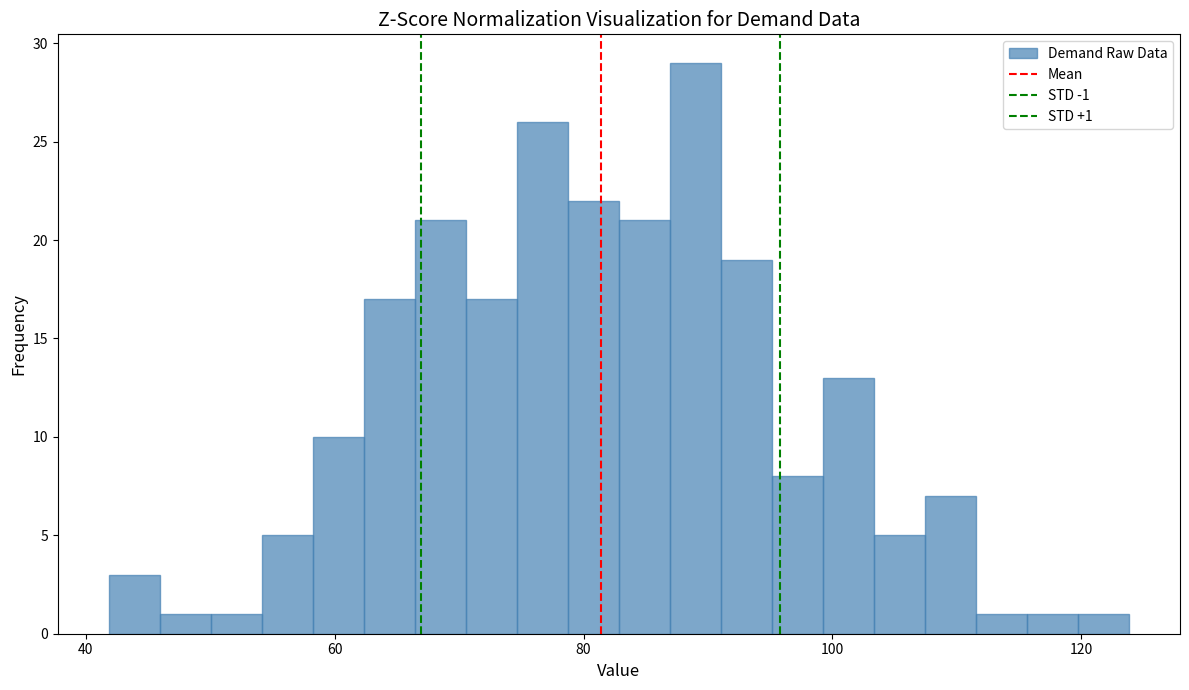

Around what value on the x-axis is the tallest bar? Give the approximate position of its centre, as read against the axis.

88